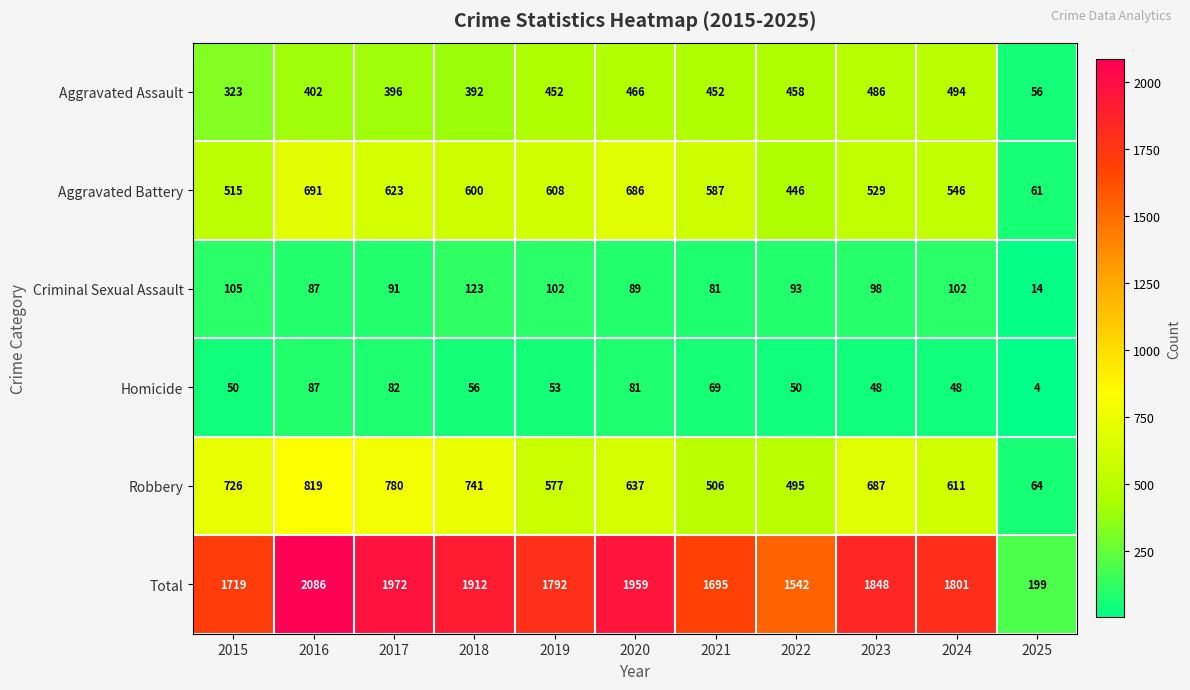

Which series has the largest total across all categories?

Total